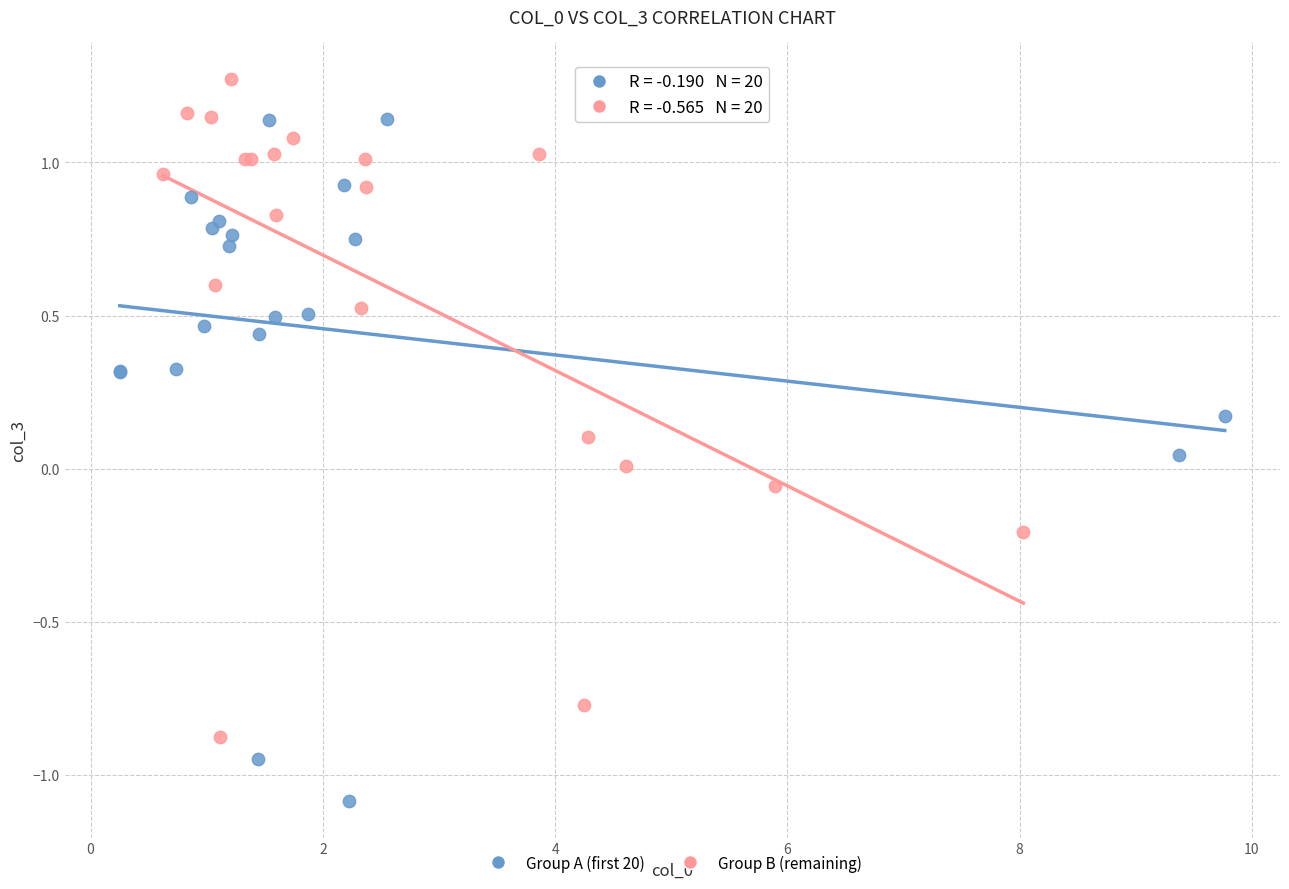

Which series reaches the maximum Y coordinate?

Group B (remaining)